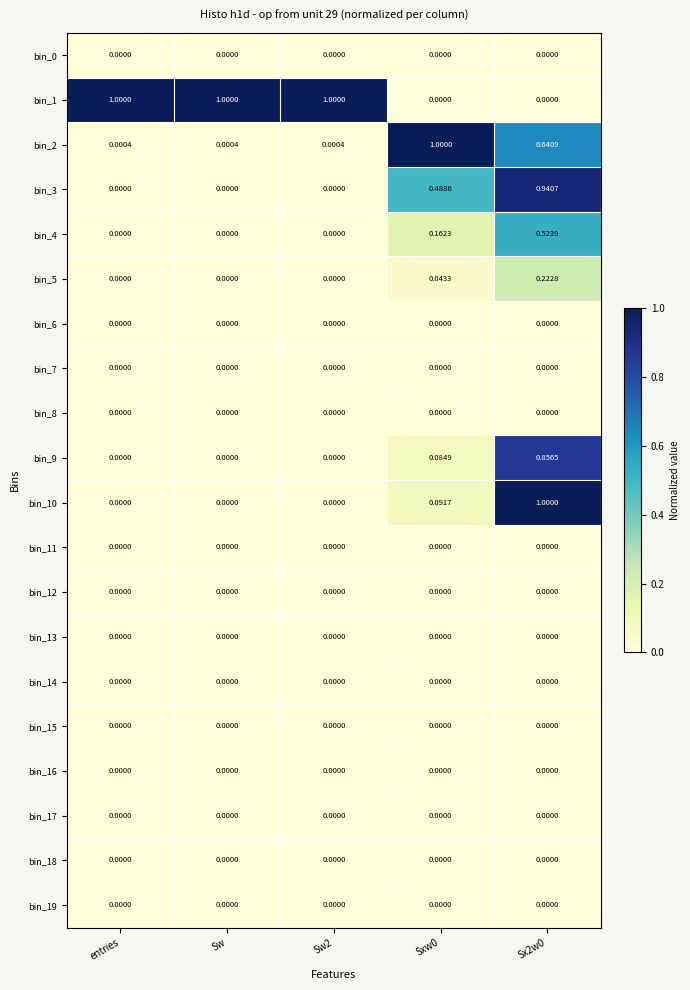

Is the value of bin_9 at Sx2w0 greater than the value of bin_7 at Sw?

Yes